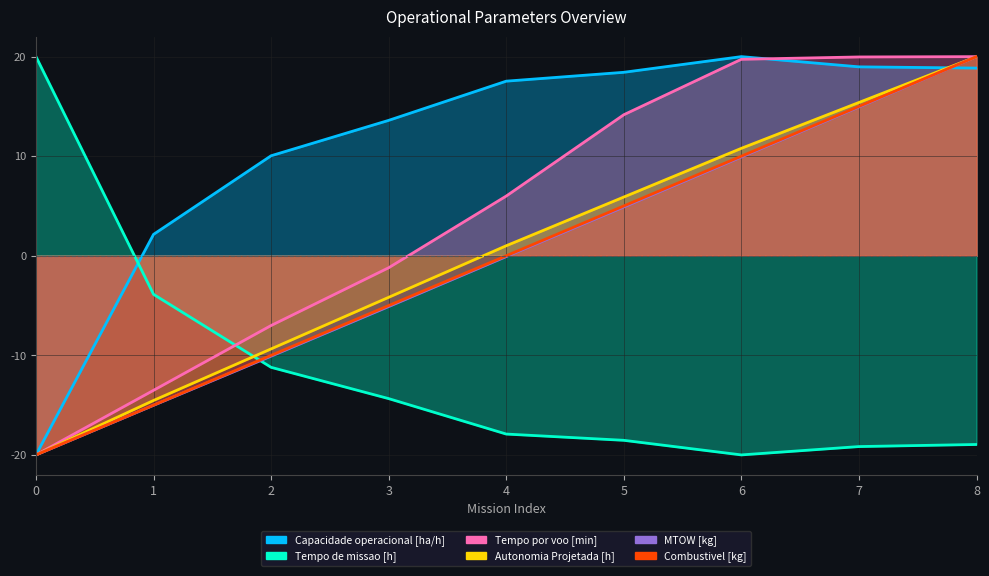

How many values in the Autonomia Projetada [h] series are below 1?

4